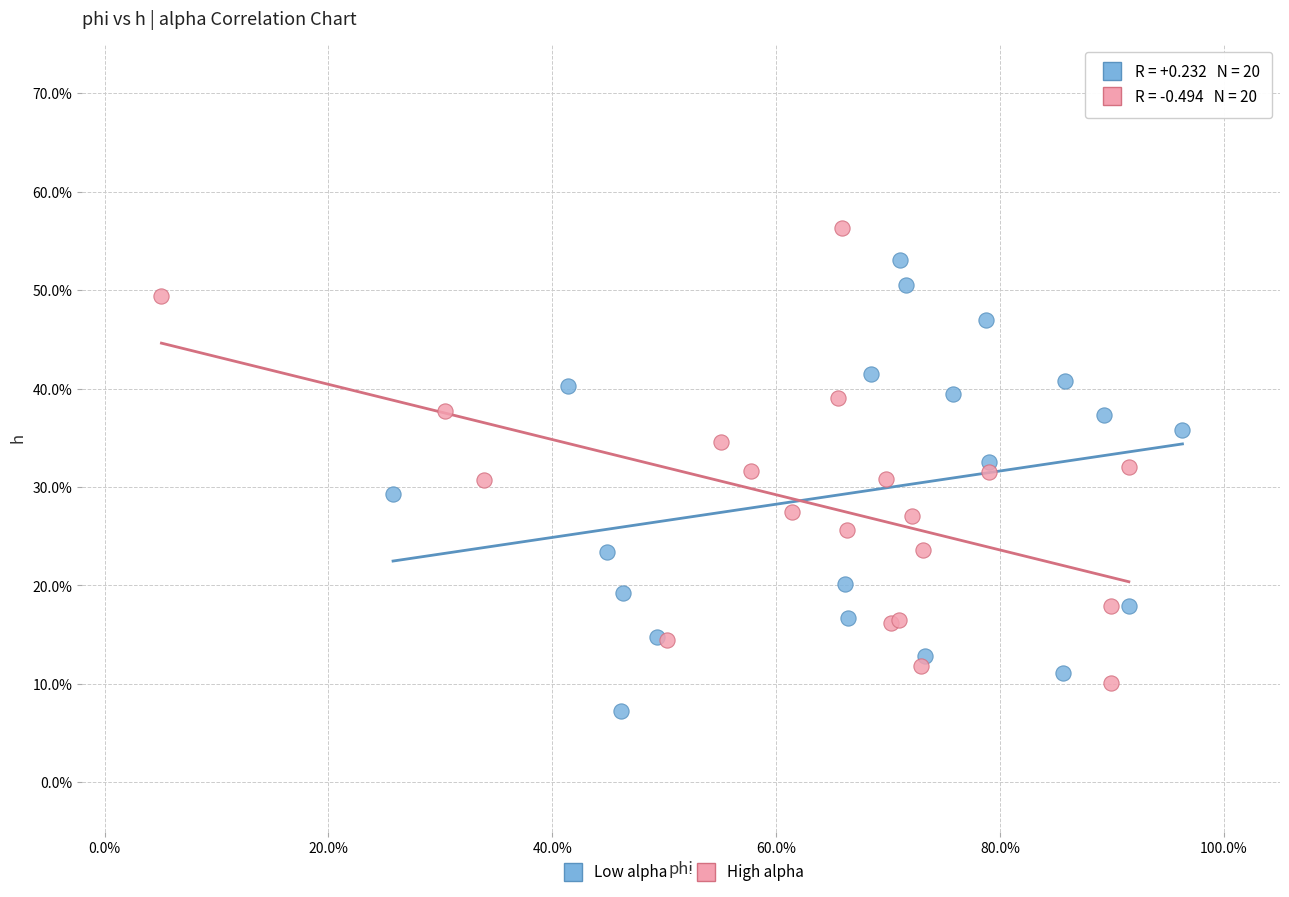

Which series reaches the maximum Y coordinate?

High alpha